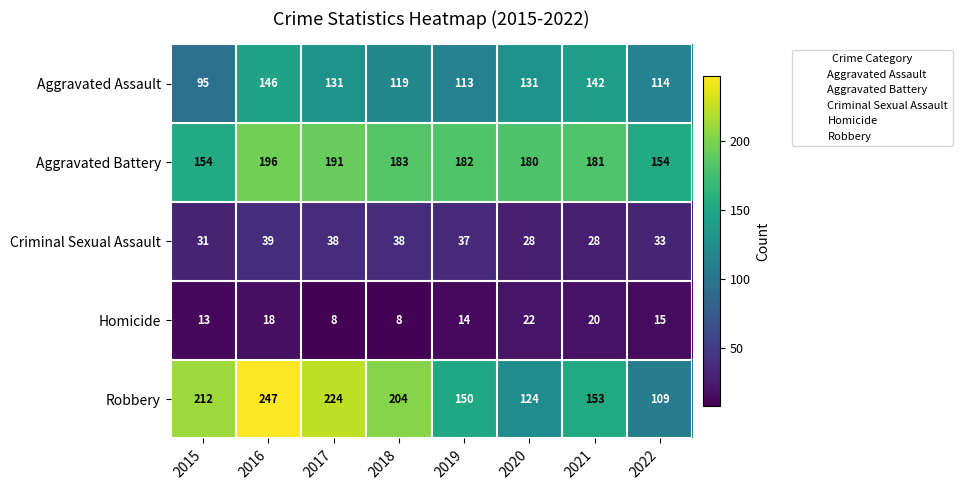

What is the average value of the Aggravated Battery series?

178